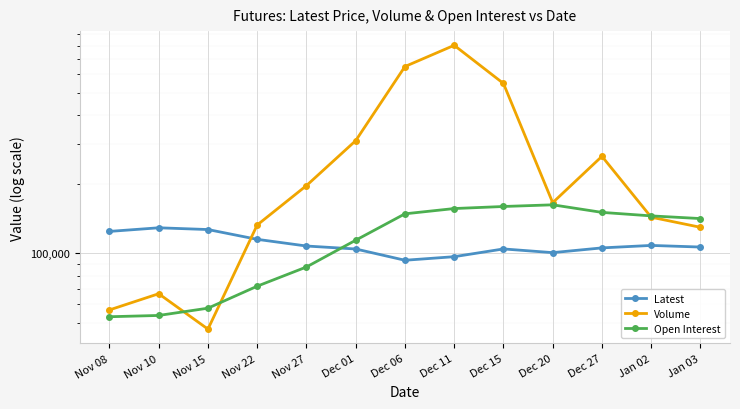

Does the chart display data point markers on the line(s)?

Yes